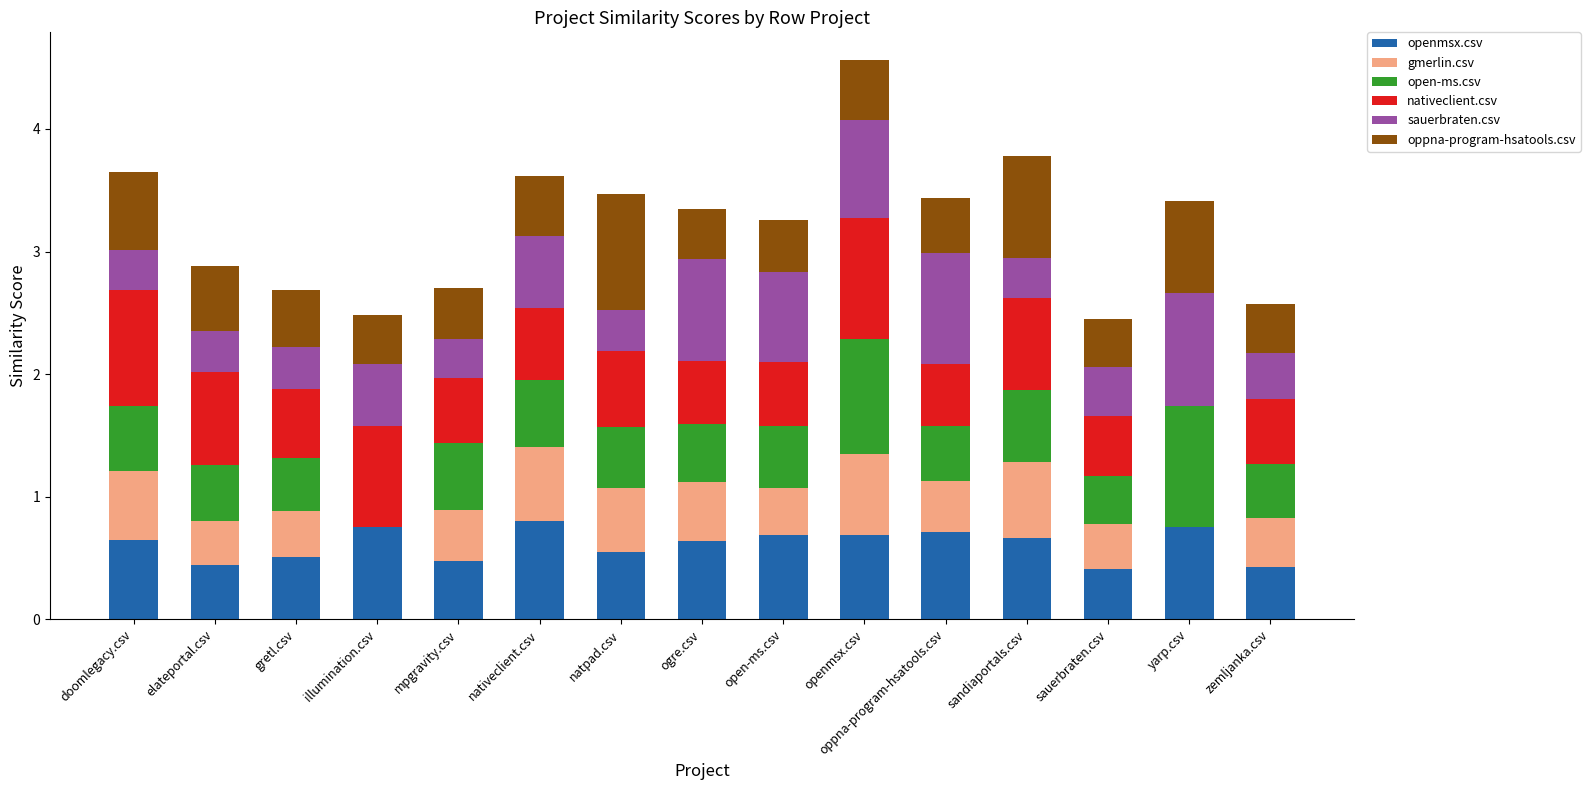

What is the total value across all series at gretl.csv?

2.7